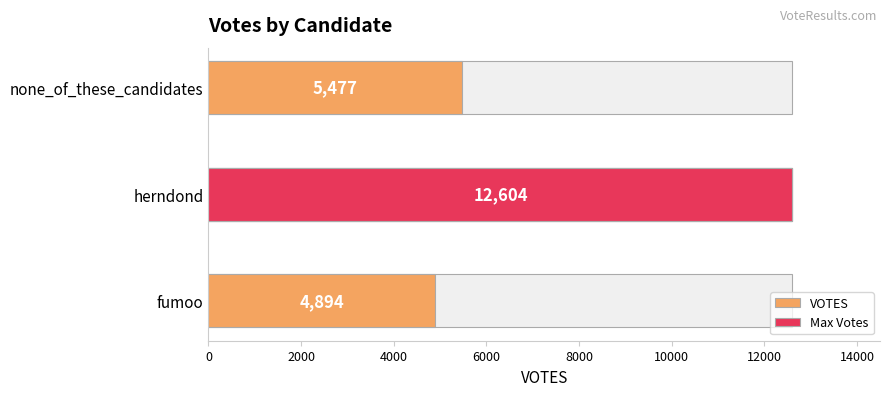

How many bars are there in total?

3